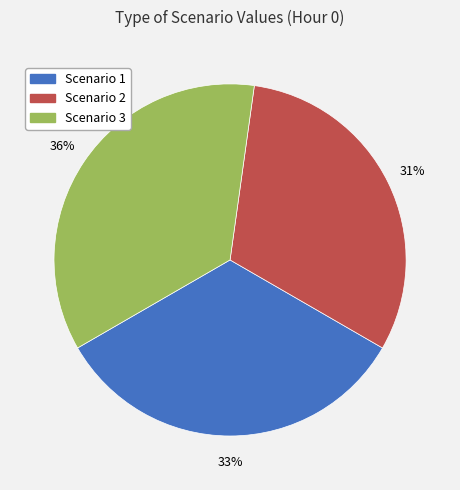

How many segments does this pie chart have?

3